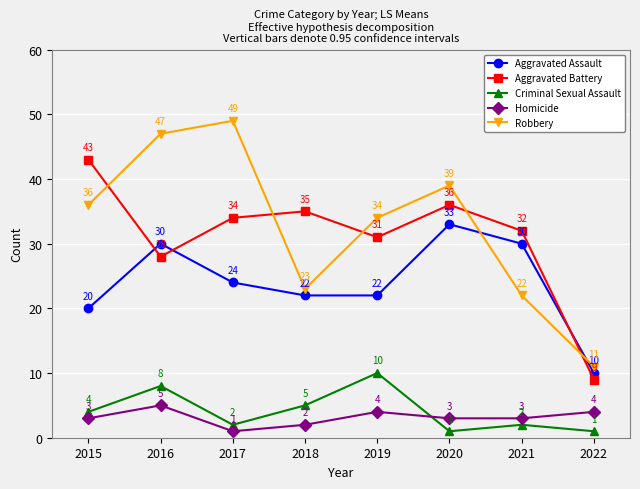

At which label does Aggravated Assault first exceed 24?

2016